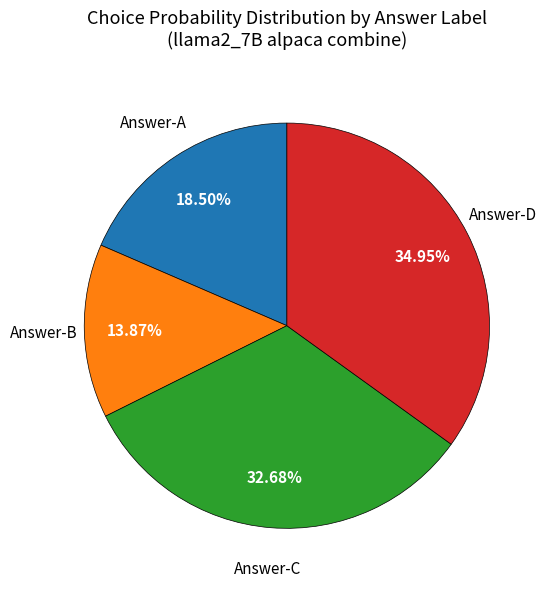

Does any single category account for the majority?

No